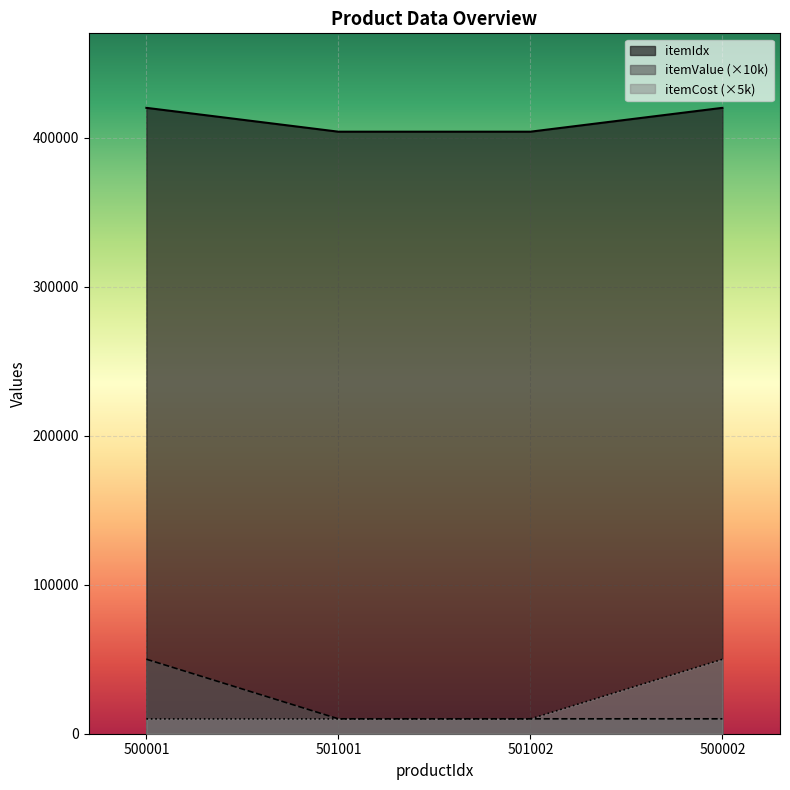

True or false: itemCost and itemIdx intersect in this chart.

False